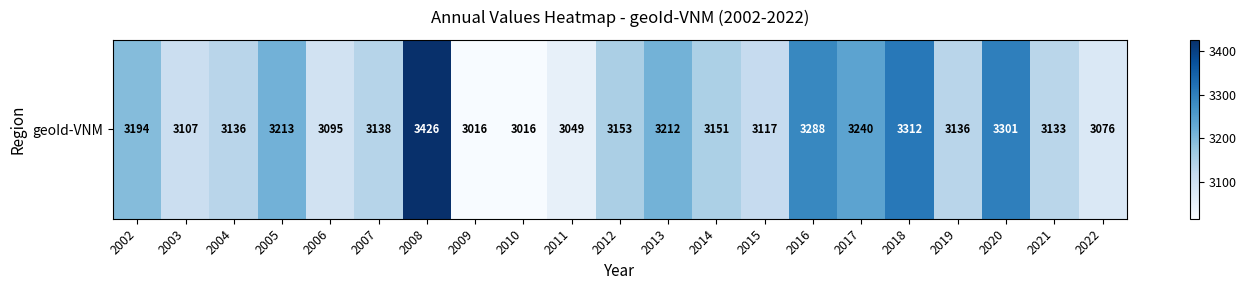

Rank the categories by value from highest to lowest.

2008, 2018, 2020, 2016, 2017, 2005, 2013, 2002, 2012, 2014, 2007, 2004, 2019, 2021, 2015, 2003, 2006, 2022, 2011, 2009, 2010